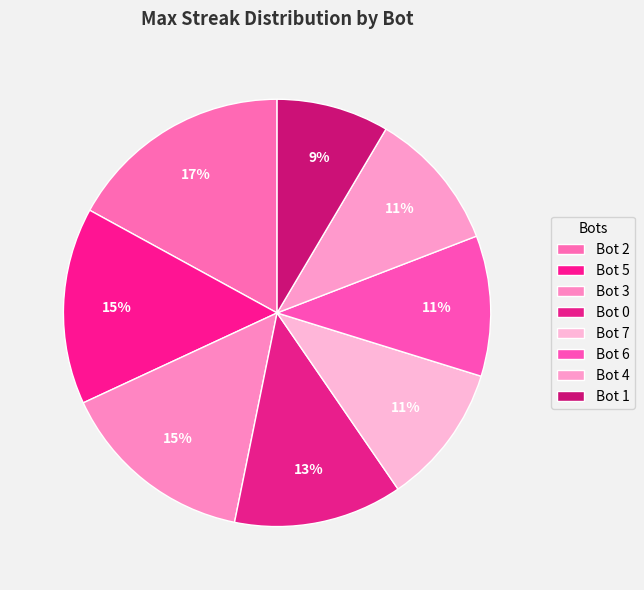

Count the number of slices in the pie.

8